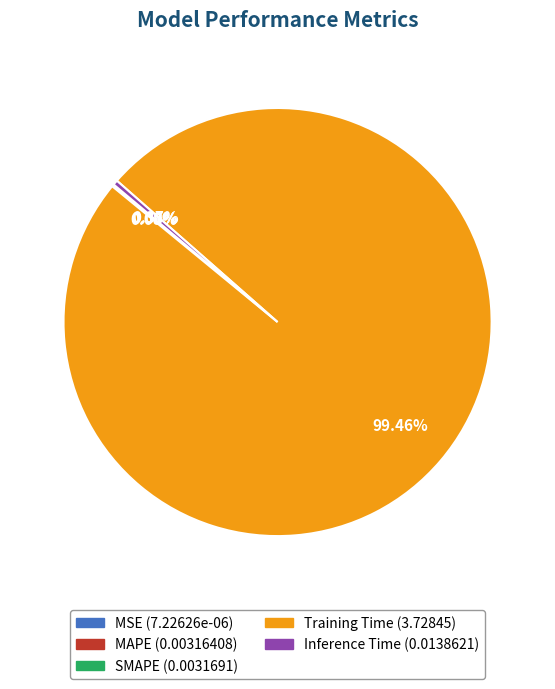

Which category has the biggest portion of the pie?

Training Time